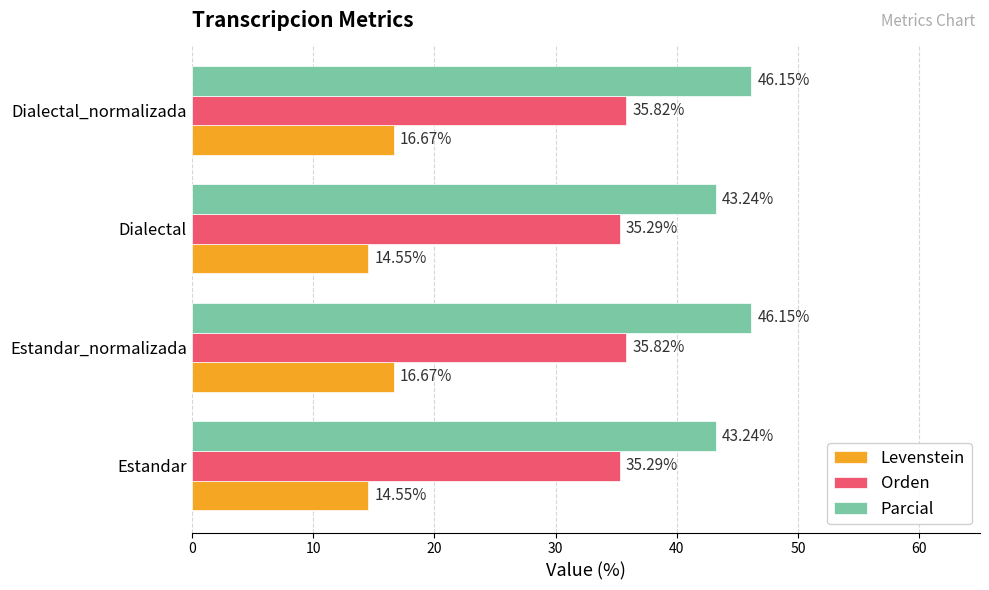

What is the difference between the highest and lowest values at Dialectal_normalizada?

29.5